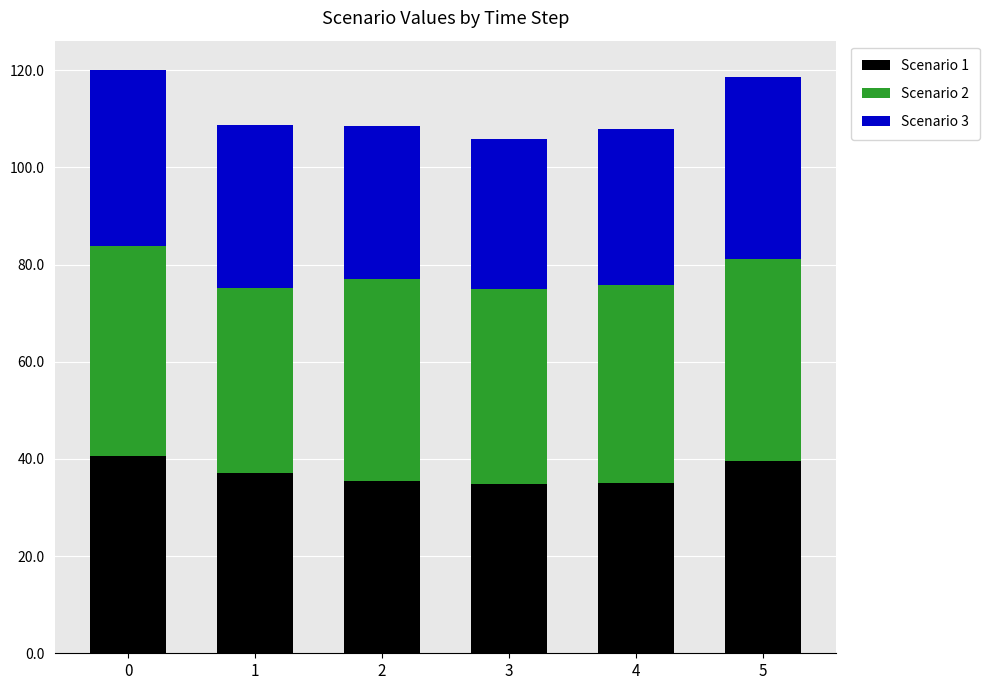

The value of Scenario 1 at 5 is 39.6. True or false?

True